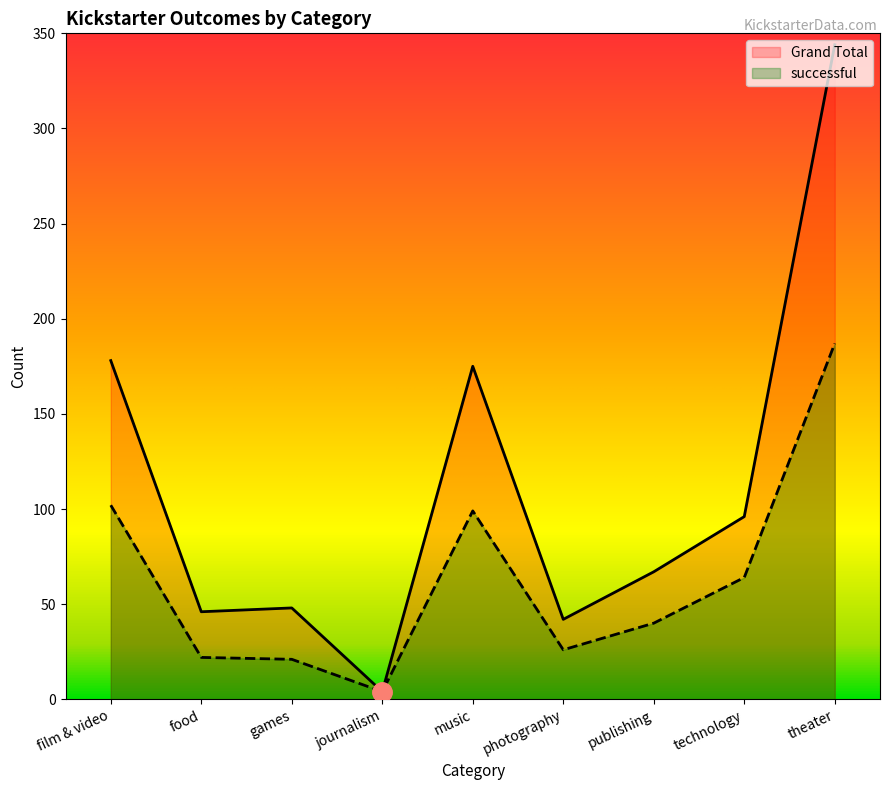

How many series are shown in this chart?

2